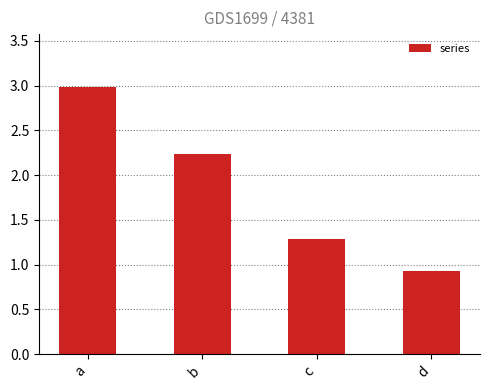

What is the smallest value displayed?

0.9